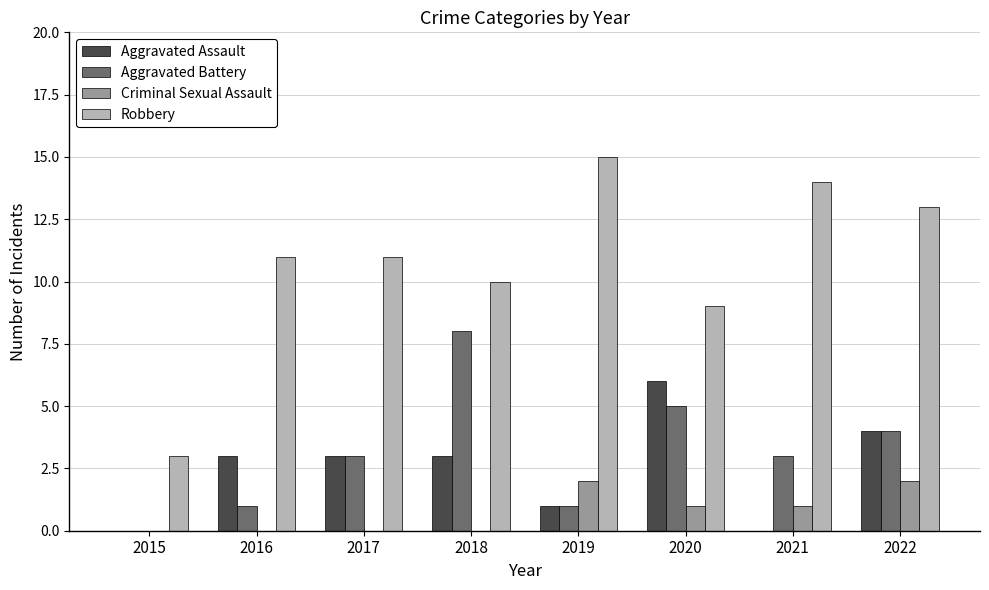

Is the value of Aggravated Battery at 2020 greater than the value of Robbery at 2015?

Yes